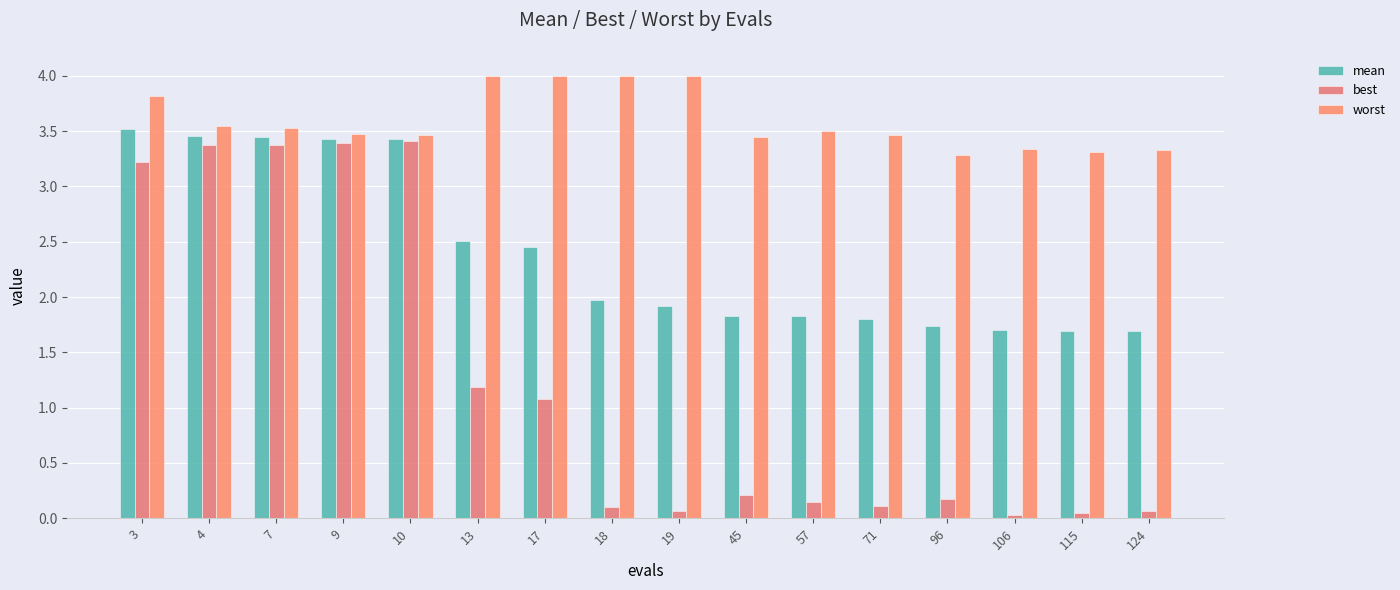

The worst series shows 3.5 at 71. True or false?

True